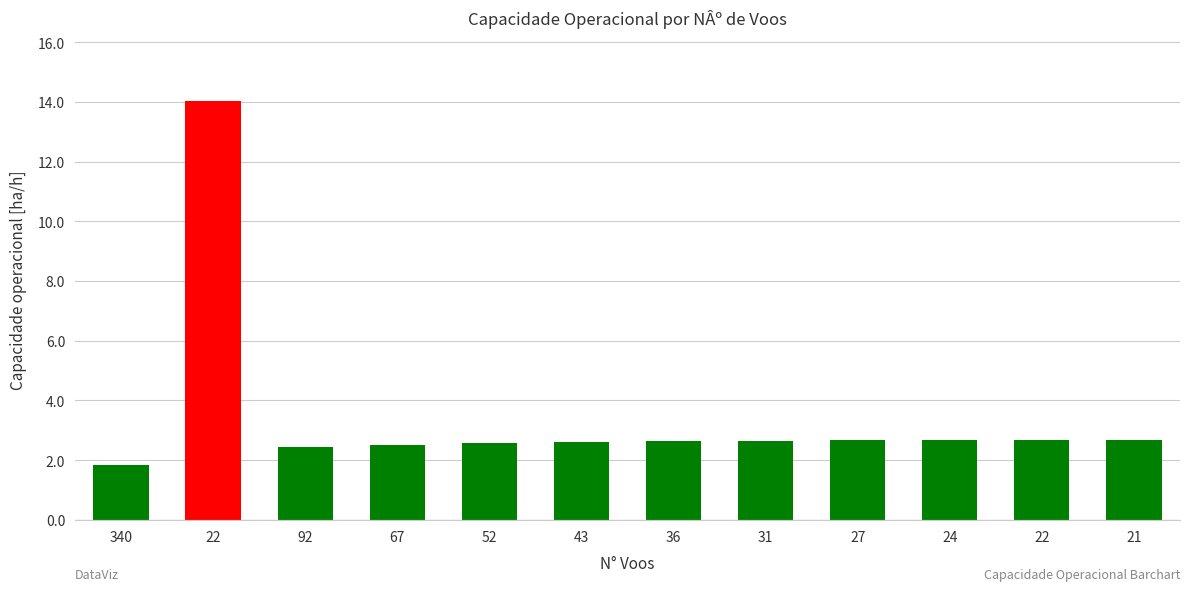

How many bars are there in total?

12